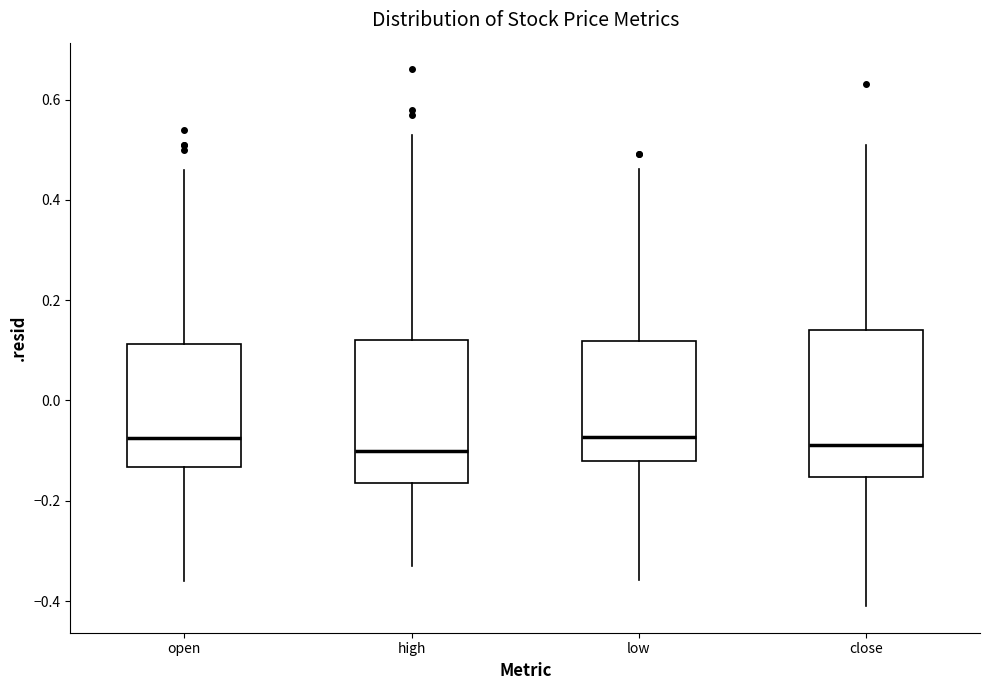

Where does the median line of the box for high sit on the y-axis? The values are not printed on the chart, so give them approximately, as read against the axis.

-0.10